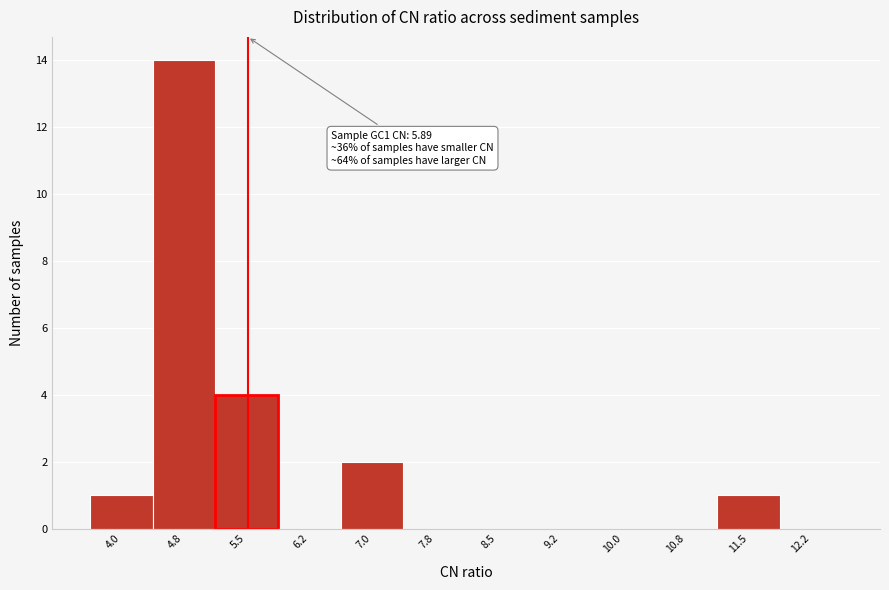

Reading left to right, list all the values displayed in this chart.

4.0=1	4.8=14	5.5=4	6.2=0	7.0=2	7.8=0	8.5=0	9.2=0	10.0=0	10.8=0	11.5=1	12.2=0